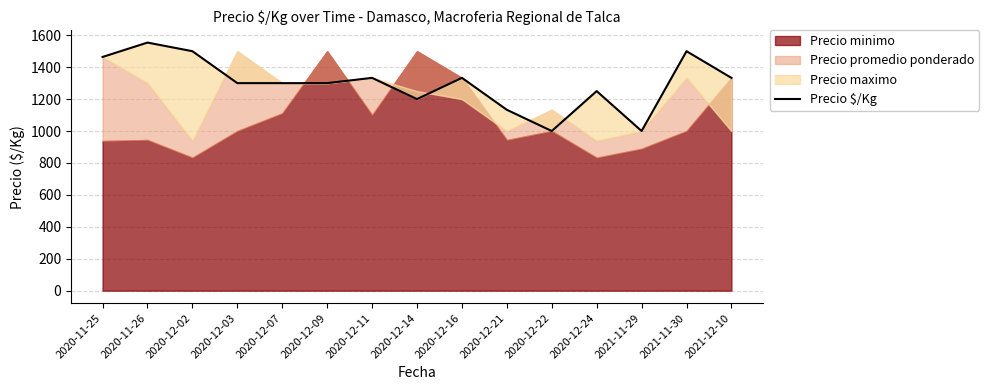

Reading left to right, extract all data points from this chart.

2020-11-25=1464	2020-11-26=1554	2020-12-02=1500	2020-12-03=1300	2020-12-07=1300	2020-12-09=1300	2020-12-11=1333	2020-12-14=1200	2020-12-16=1333	2020-12-21=1133	2020-12-22=1000	2020-12-24=1250	2021-11-29=1000	2021-11-30=1500	2021-12-10=1333